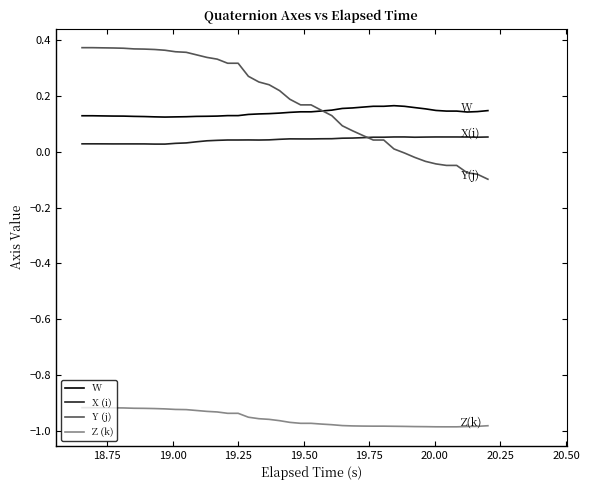

Which series has the largest range (max minus min)?

Y (j)